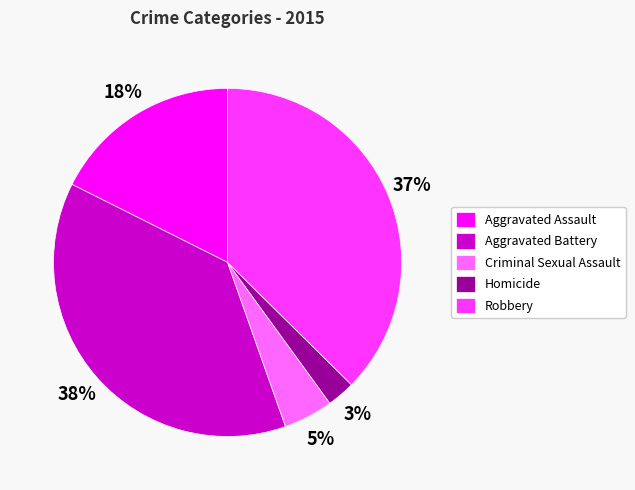

How many slices are in this pie chart?

5